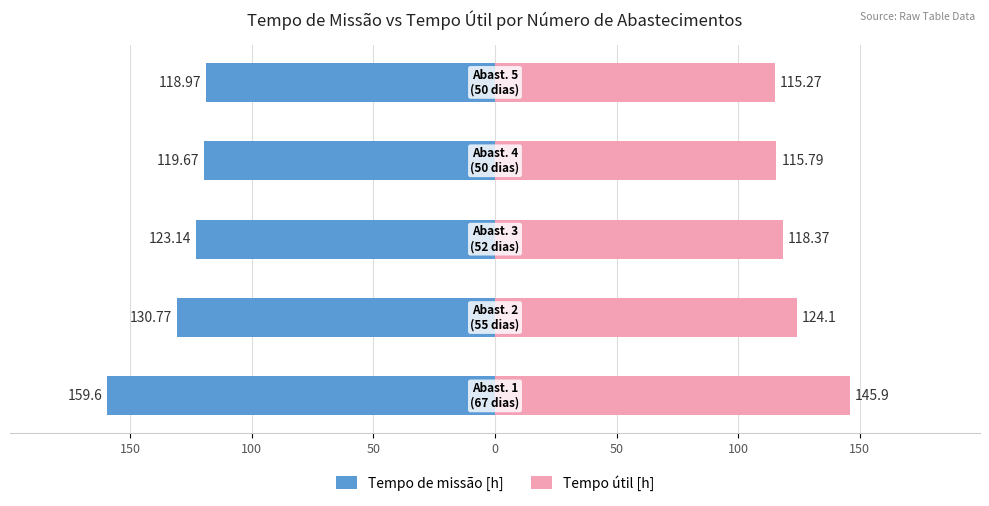

Reading left to right, list all the values displayed in this chart.

Tempo de missão [h]: 150=-159.6	100=-130.8	50=-123.1	0=-119.7	50=-119.0
Tempo útil [h]: 150=145.9	100=124.1	50=118.4	0=115.8	50=115.3